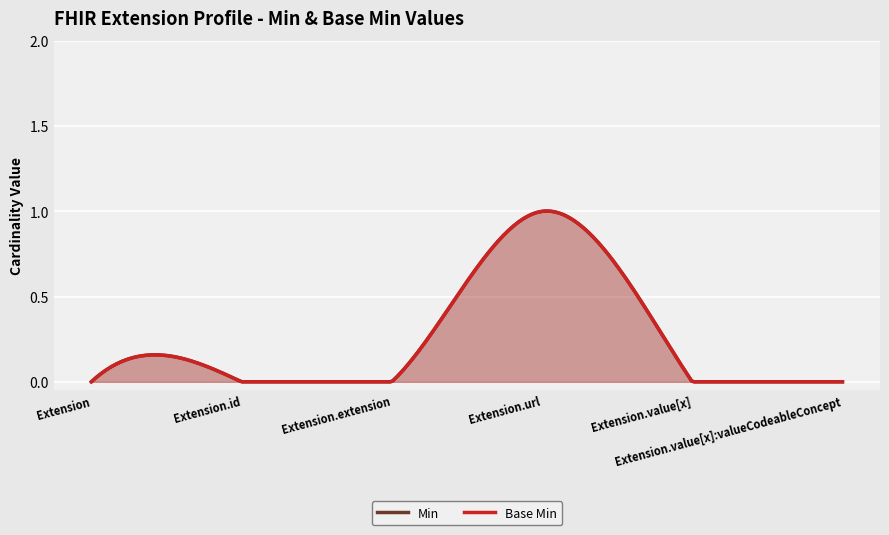

The Base Min series shows 0 at Extension.extension. True or false?

True